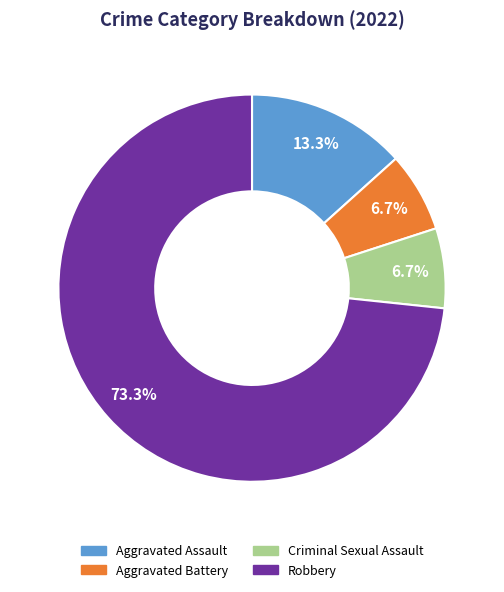

To the nearest percent, what is the combined percentage of Robbery and Aggravated Assault?

87%